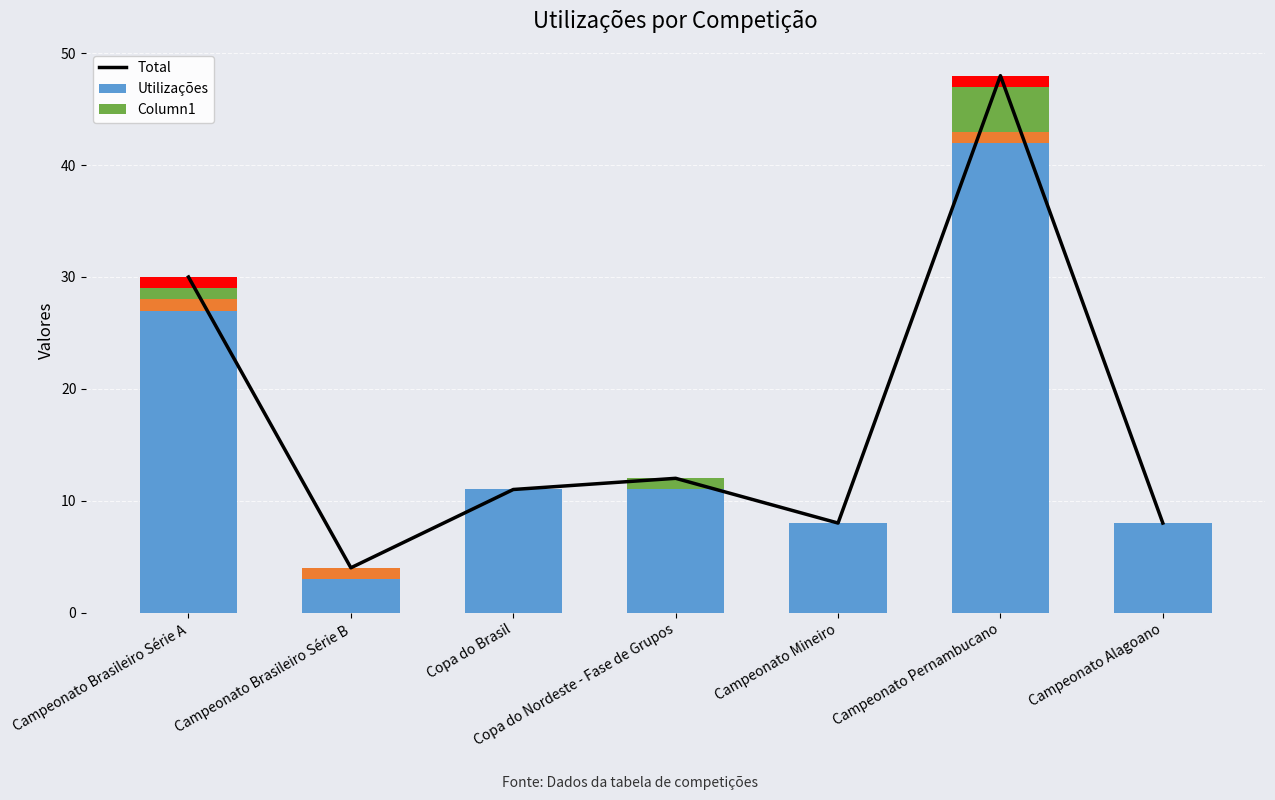

How many distinct data groups are displayed?

3